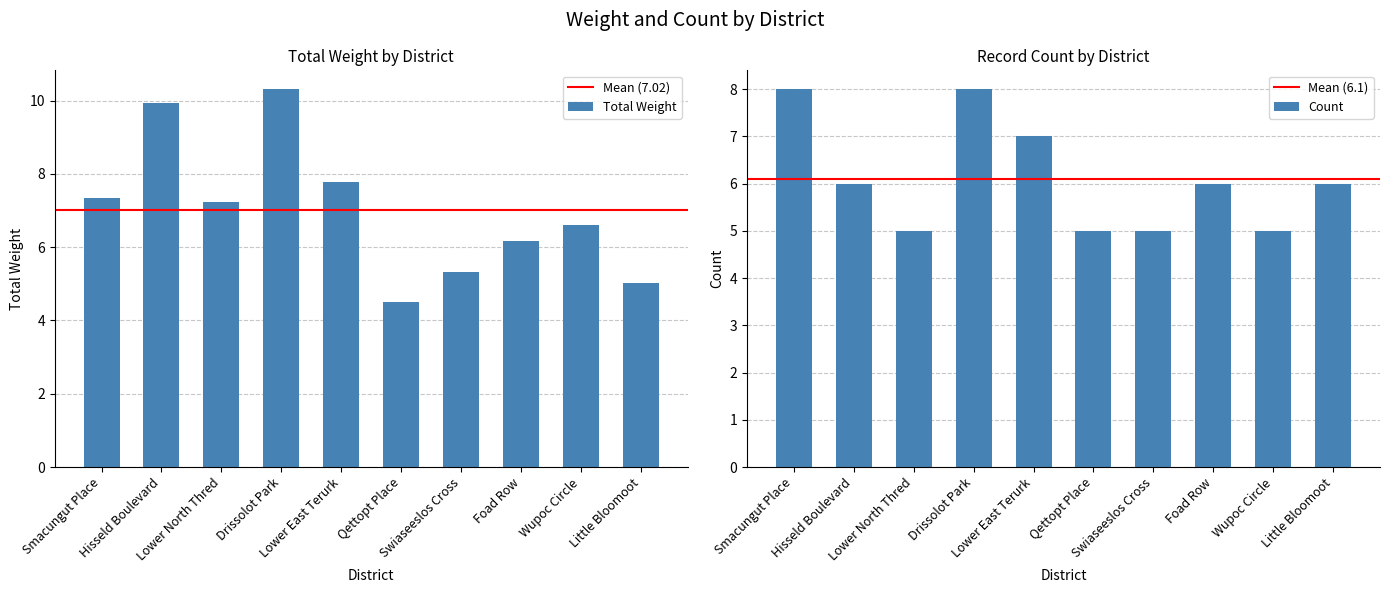

What is the sum of all Count values?

61